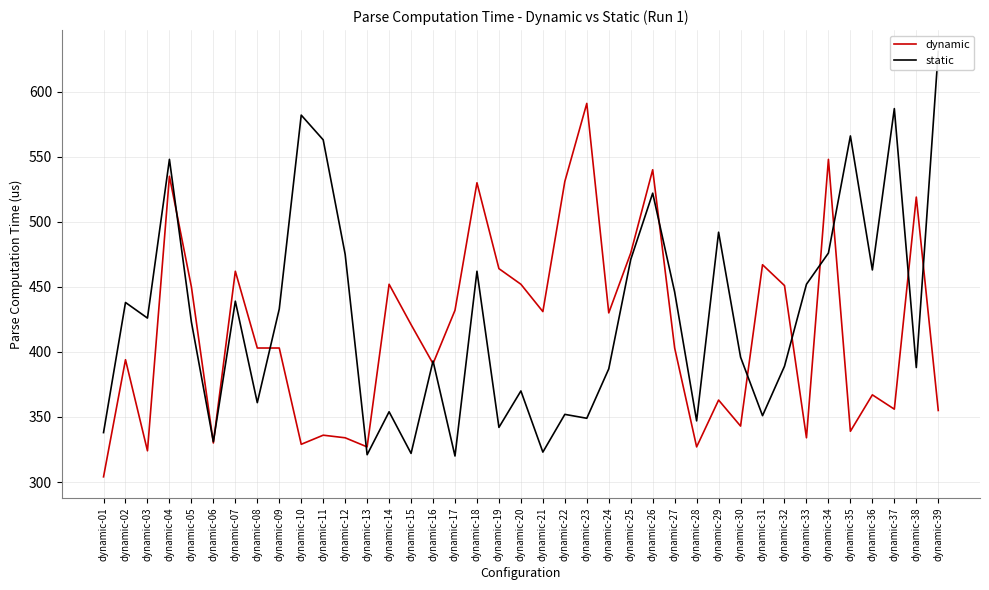

Does the chart have visible grid lines?

Yes